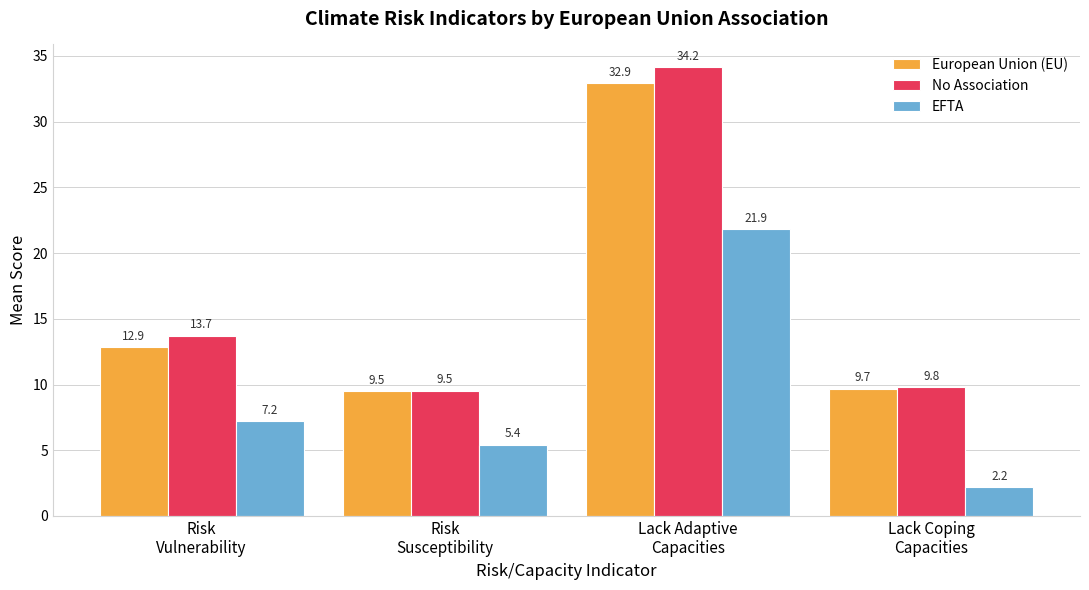

Rank the series by their maximum value, from lowest to highest.

EFTA, European Union (EU), No Association